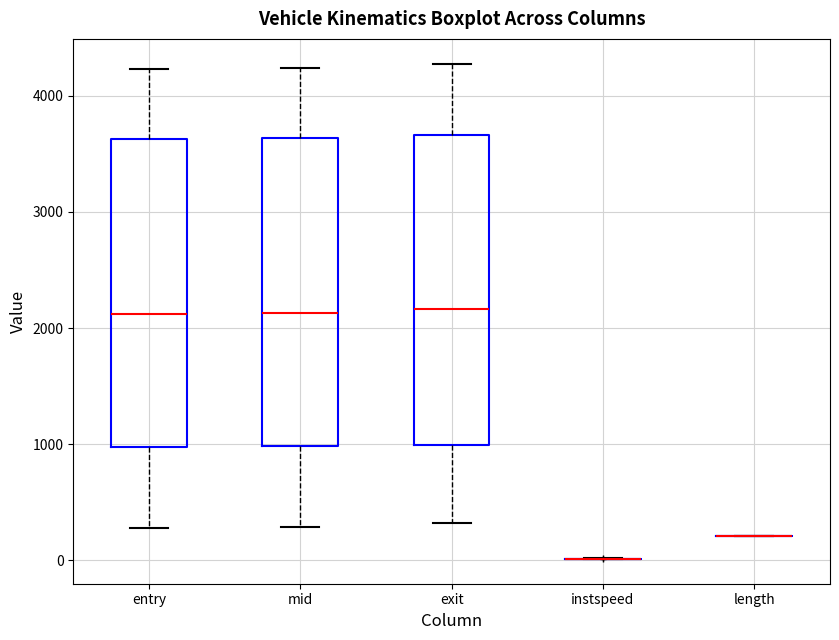

Reading left to right, read every box against the y-axis: the position of its median line, the range the box covers, and the ends of its whiskers. The values are not printed on the chart, so give them approximately, as read against the axis.

entry: median 2100, box 1000 to 3600, whiskers 300 to 4200
mid: median 2100, box 1000 to 3600, whiskers 300 to 4200
exit: median 2200, box 1000 to 3700, whiskers 300 to 4300
instspeed: box collapsed to a line at 0, whiskers 0 to 0
length: box collapsed to a line at 200, whiskers 200 to 200